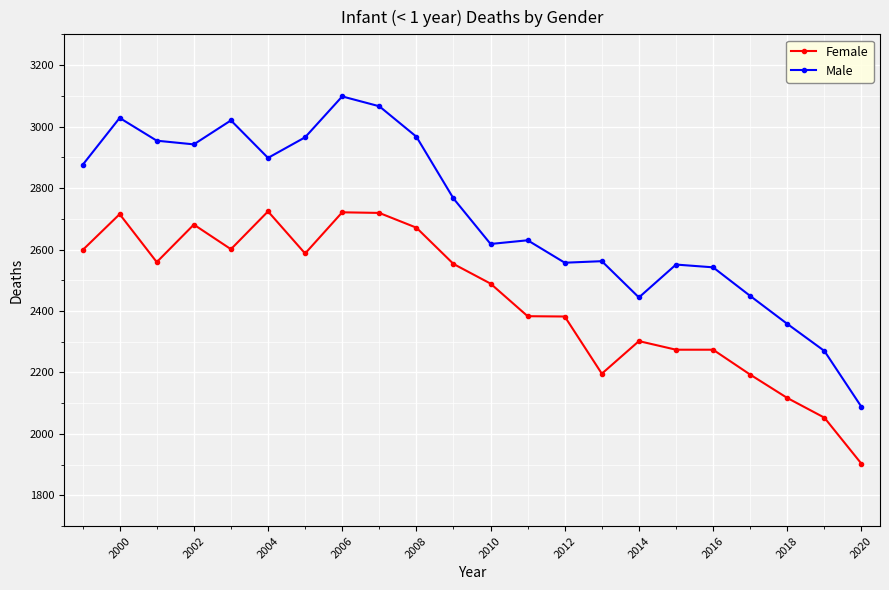

Which series has the largest range (max minus min)?

Male